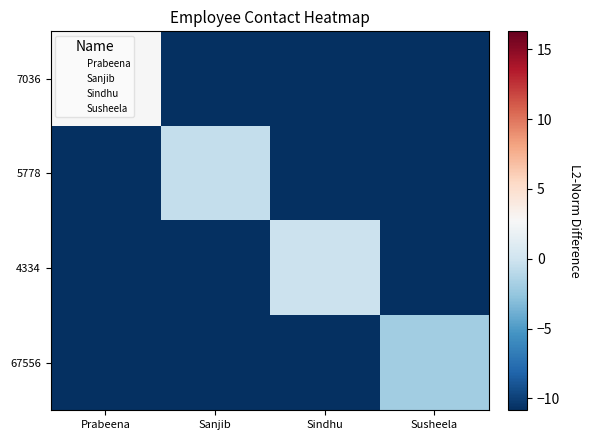

List the series in order of their peak value, highest first.

7036, 4334, 5778, 67556